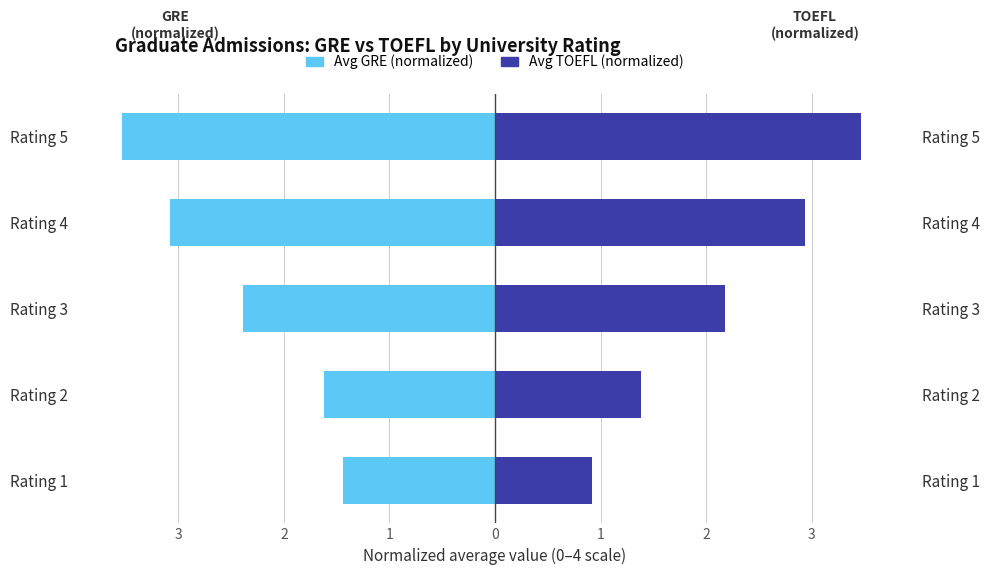

Which series has the largest range (max minus min)?

Avg TOEFL (normalized)